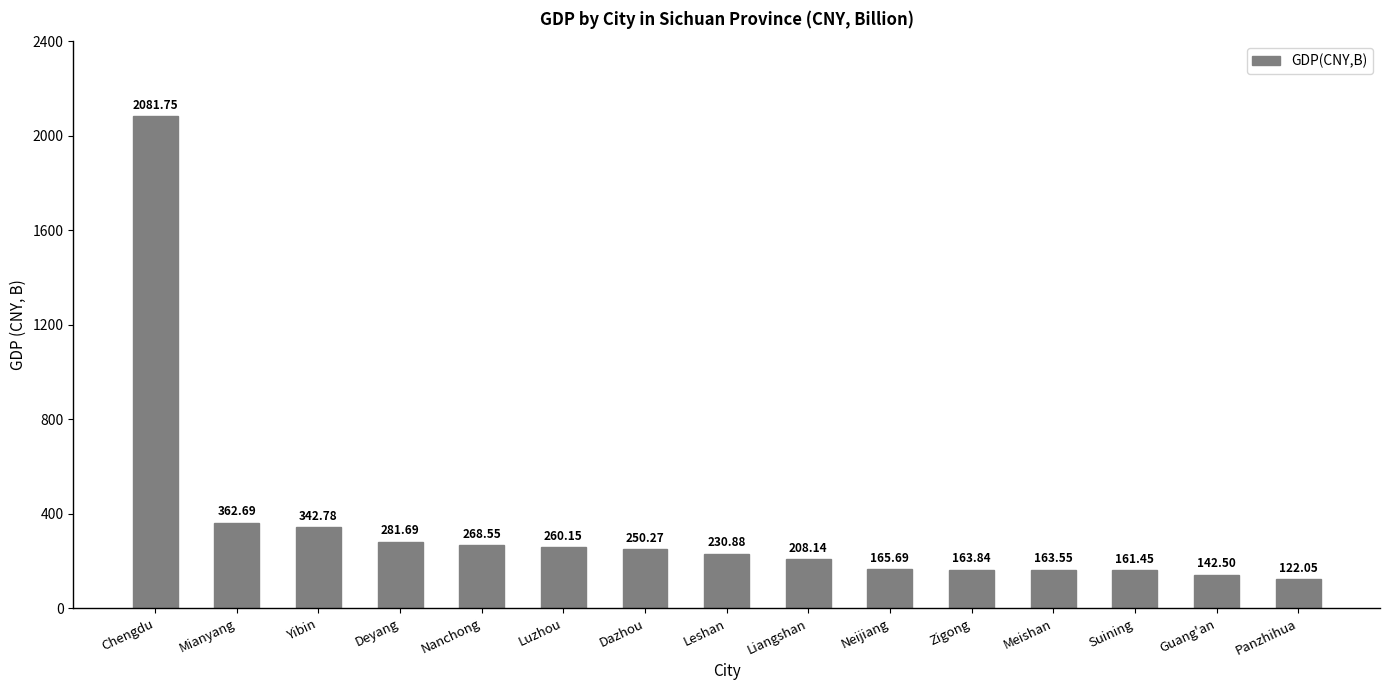

Read the value at Guang'an.

142.5